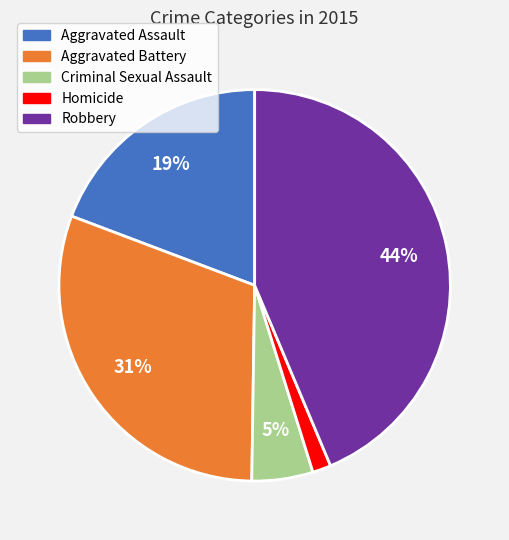

Rank the categories by value from highest to lowest.

Robbery, Aggravated Battery, Aggravated Assault, Criminal Sexual Assault, Homicide